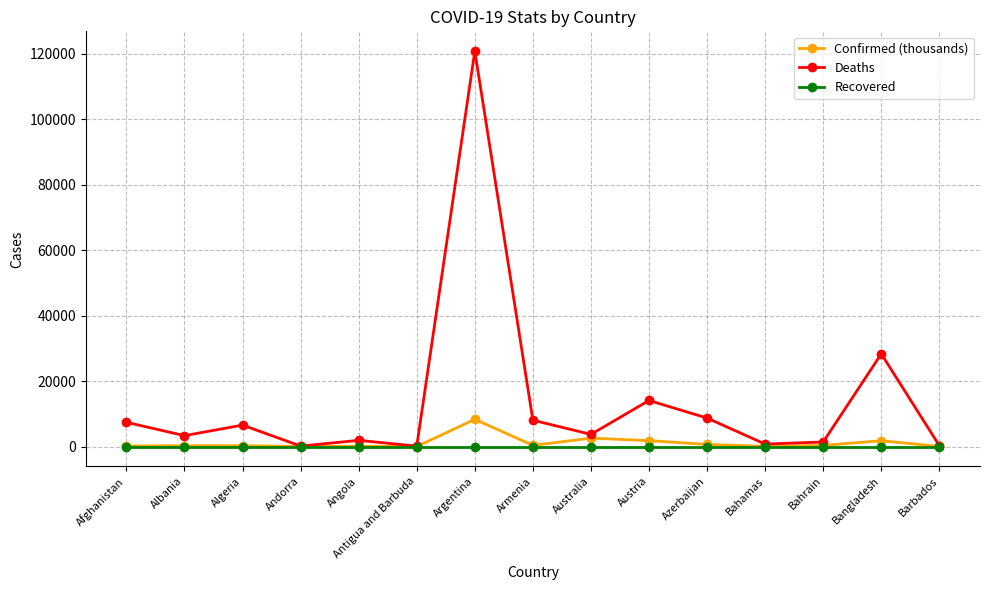

The value of Recovered at Andorra is 0.0. True or false?

True